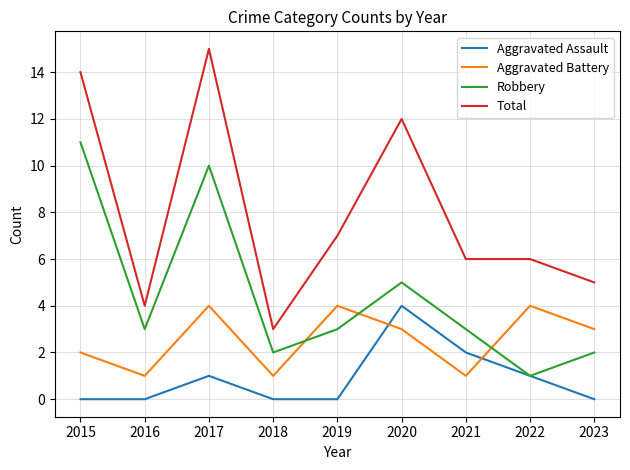

List the series in order of their overall mean, highest first.

Total, Robbery, Aggravated Battery, Aggravated Assault